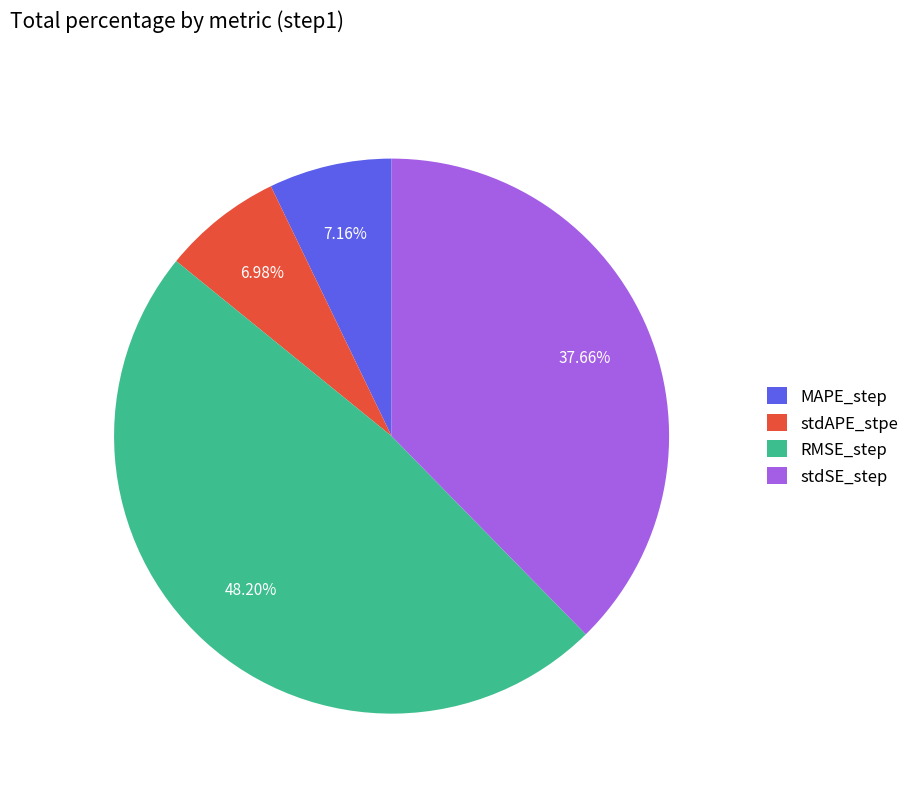

To the nearest percent, what is the difference between the RMSE_step and stdAPE_stpe slice percentages?

41%